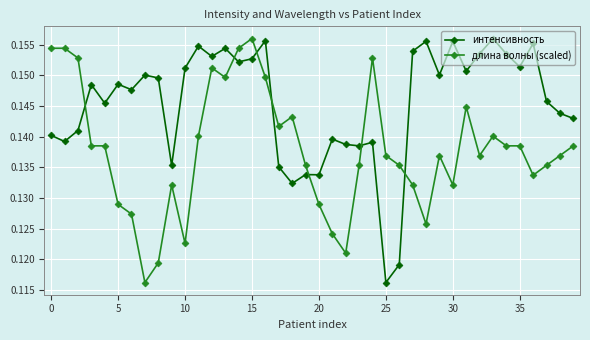

How many lines are shown in the chart?

2